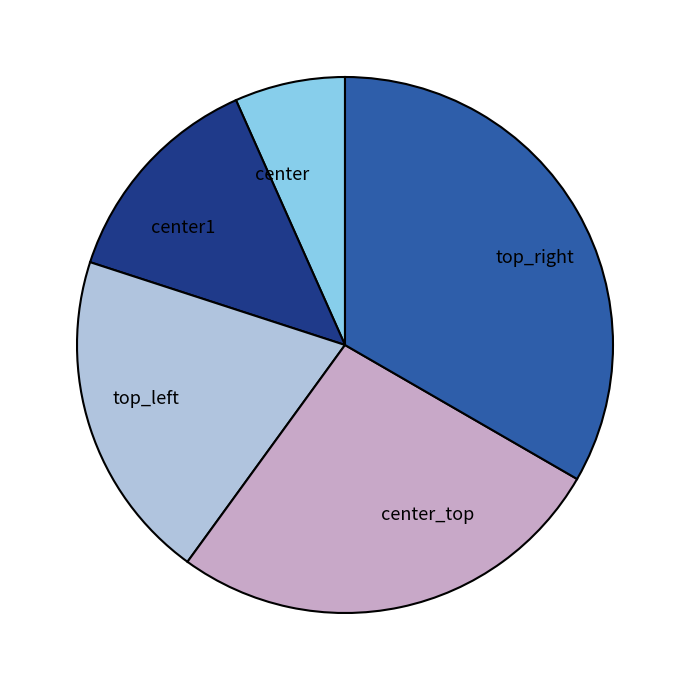

Is it true that center_top is 27% of the pie?

True